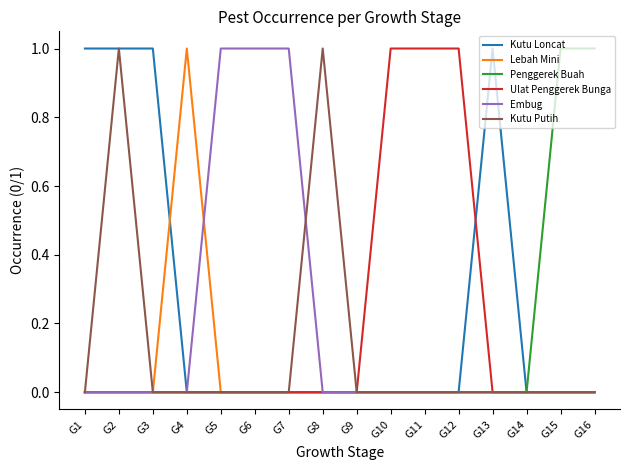

The value of Penggerek Buah at G1 is -1. True or false?

False